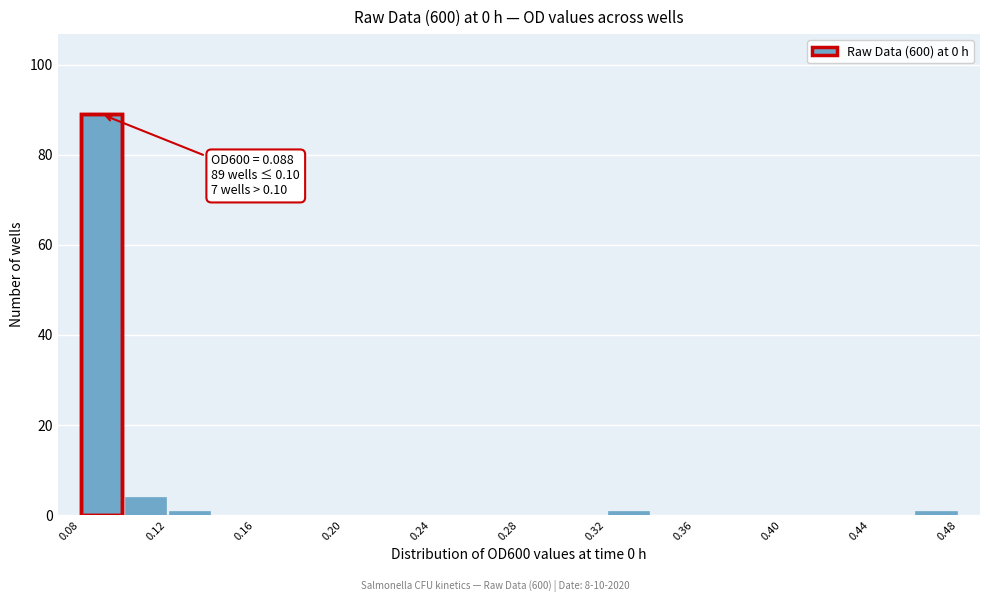

Over which range of the x-axis is the bar tallest?

0.08 to 0.10